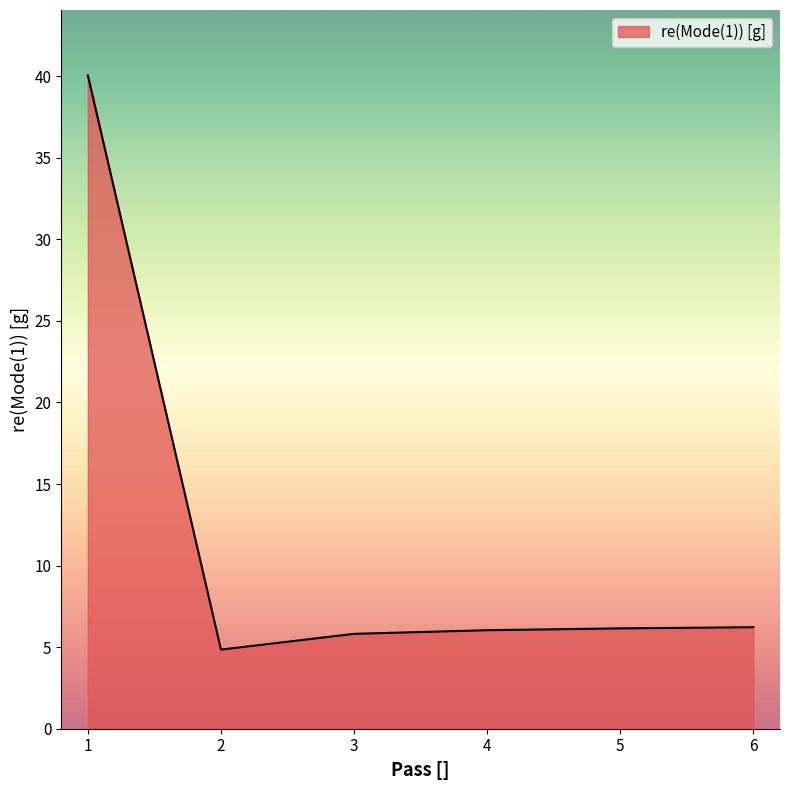

True or false: there are more than 2 points higher than both neighbors.

False